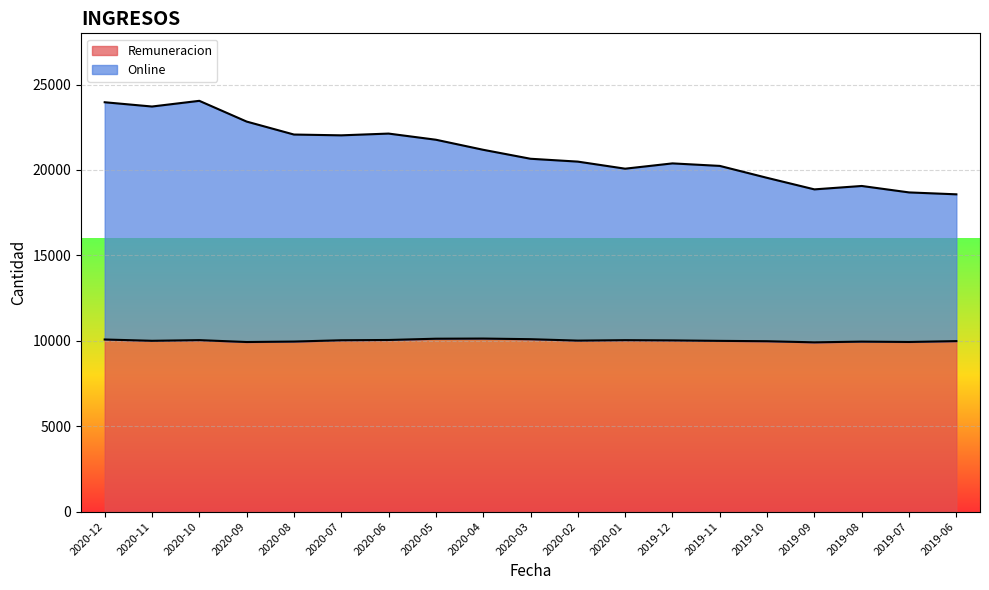

What is the maximum value for Remuneracion?

10133